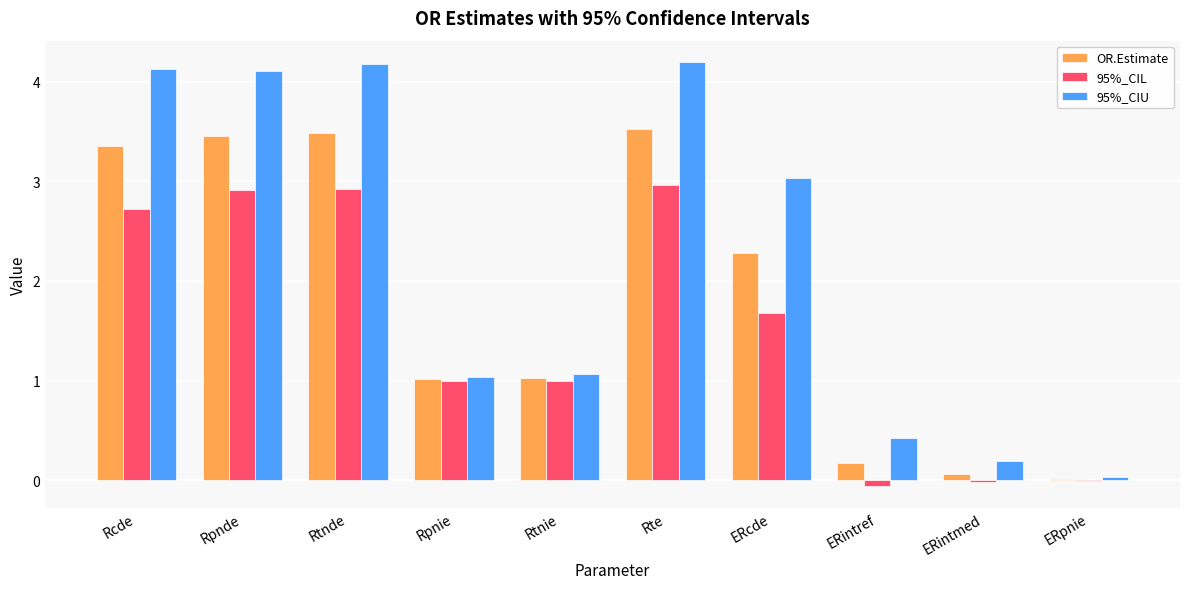

What is the highest value of the 95%_CIL series?

3.0